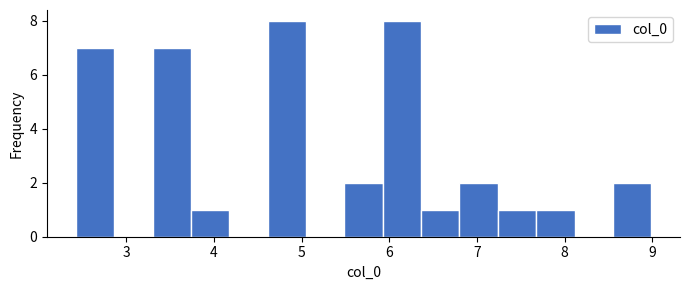

What is the height of the bar covering 3.3 to 3.7 on the x-axis? Neither the bar edges nor the heights are printed on the chart, so give them approximately, as read against the axes.

7